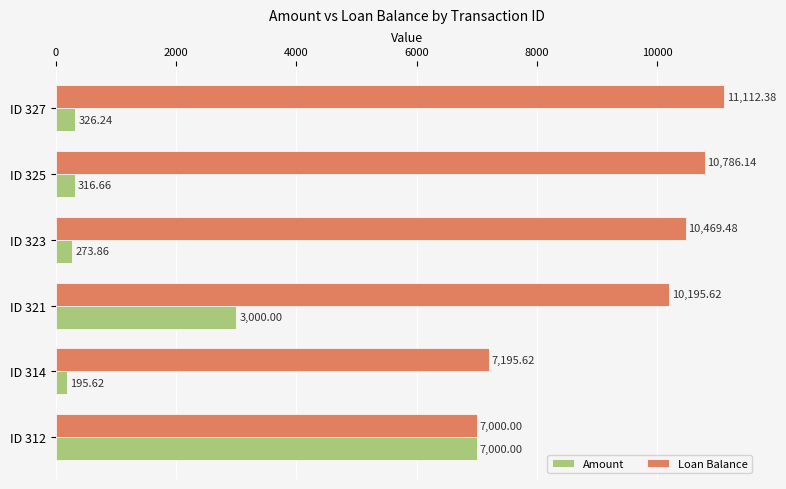

List the series in order of their peak value, lowest first.

Amount, Loan Balance